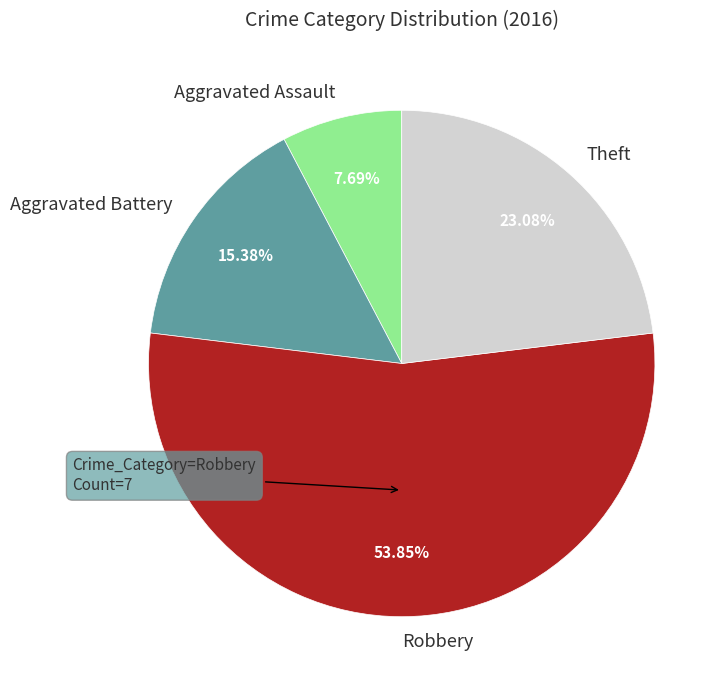

To the nearest percent, what portion does Aggravated Battery represent?

15%